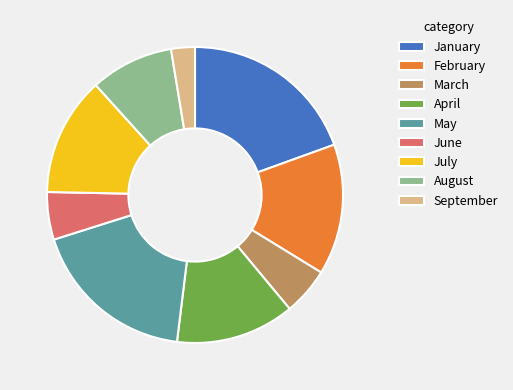

Approximately how many times larger is the value at February compared to August?

1.6